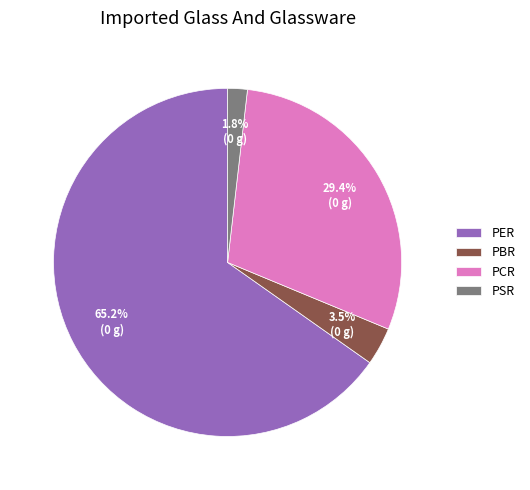

To the nearest percent, what is the difference between the largest and smallest slice percentages?

63%